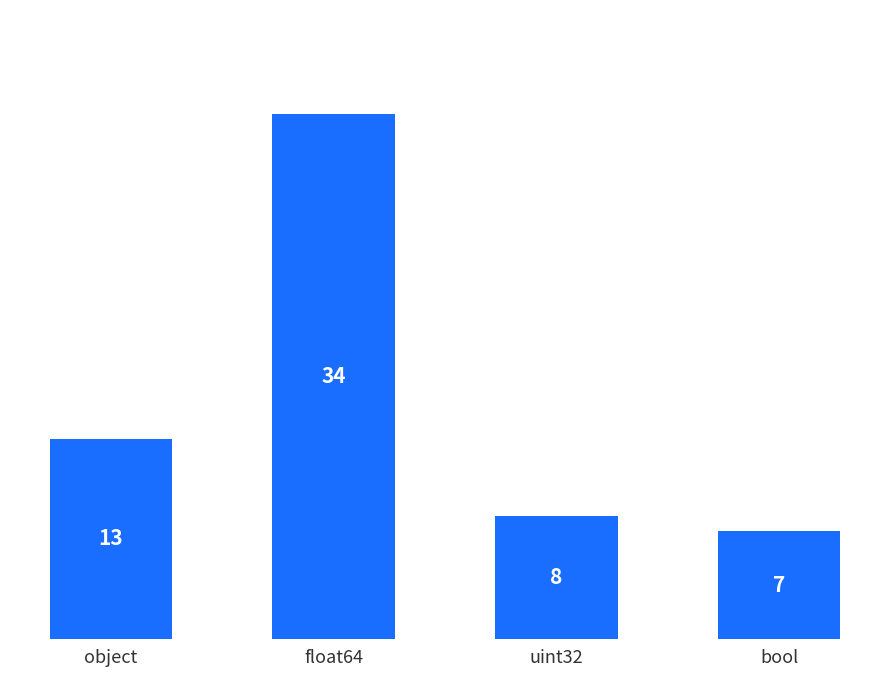

How many values are below 13?

2